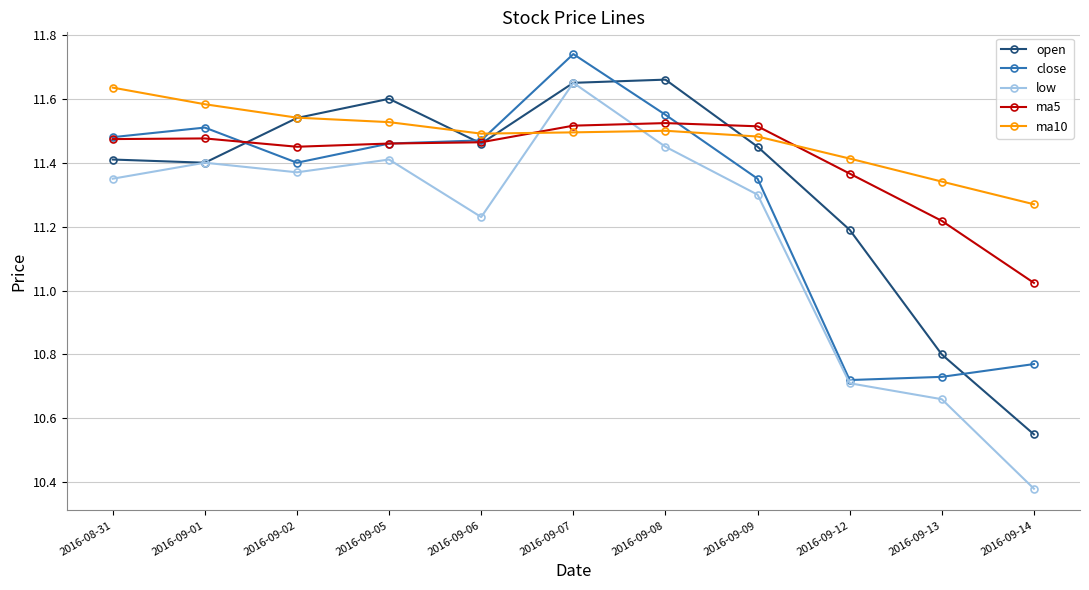

What is the label of the 2nd point from the left?

2016-09-01